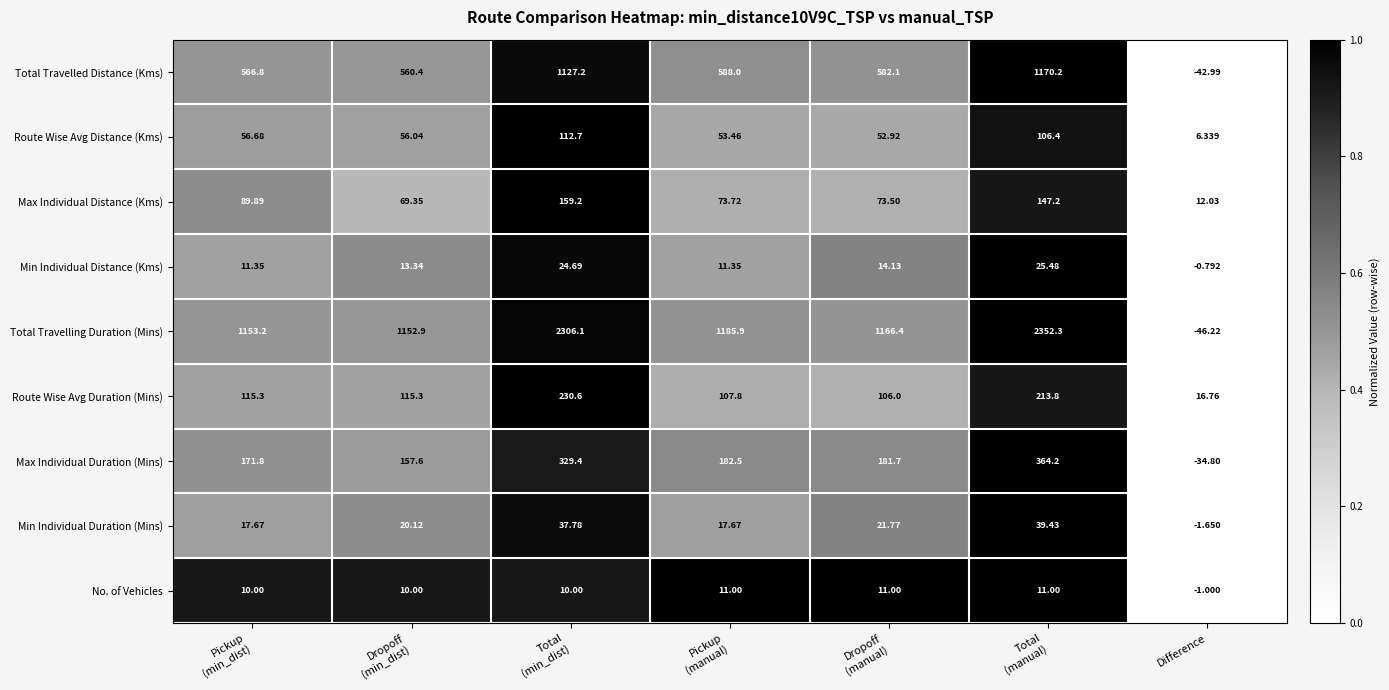

Which label corresponds to the smallest value in the chart?

Difference